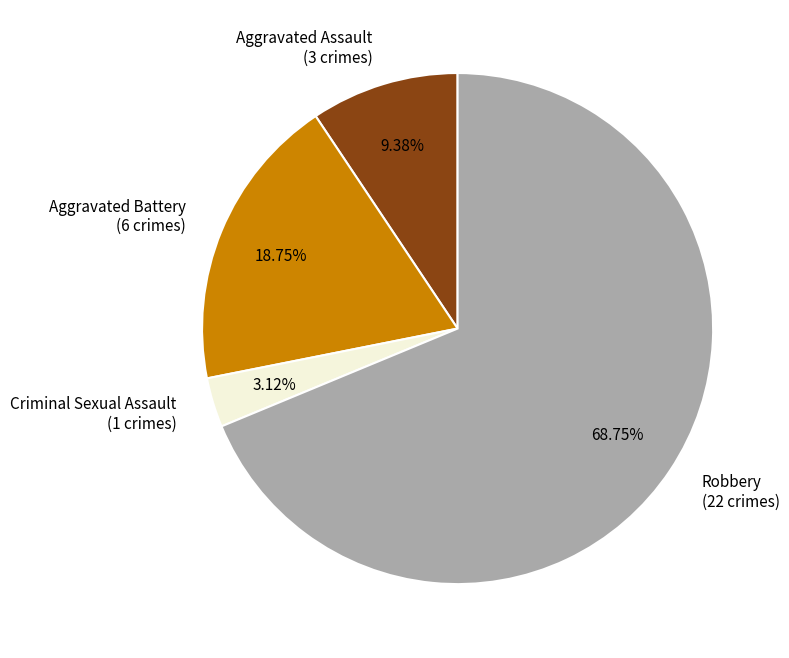

True or false: Criminal Sexual Assault accounts for 3% of the total.

True